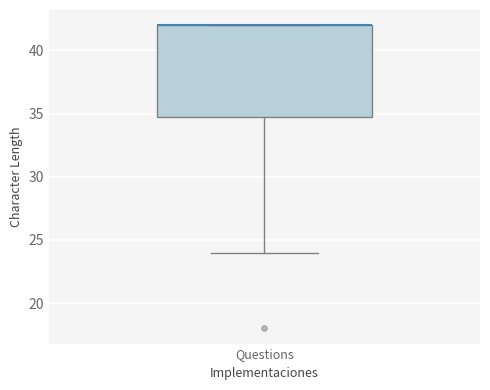

Transcribe this box plot: give where the median line is, the range the box spans, and where the two whiskers end, as read against the y-axis. The values are not printed on the chart, so give them approximately, as read against the axis.

median 42 (drawn on the box's upper edge), box 35 to 42, whiskers 24 to 42